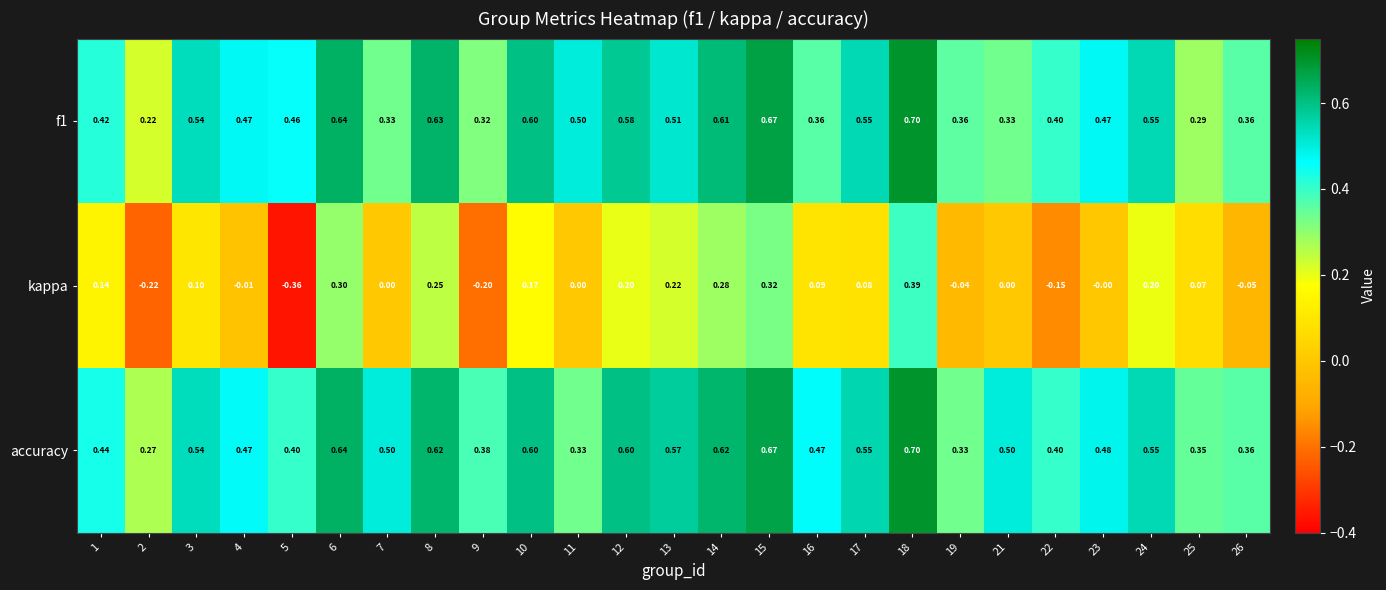

Which series has the largest total across all categories?

accuracy